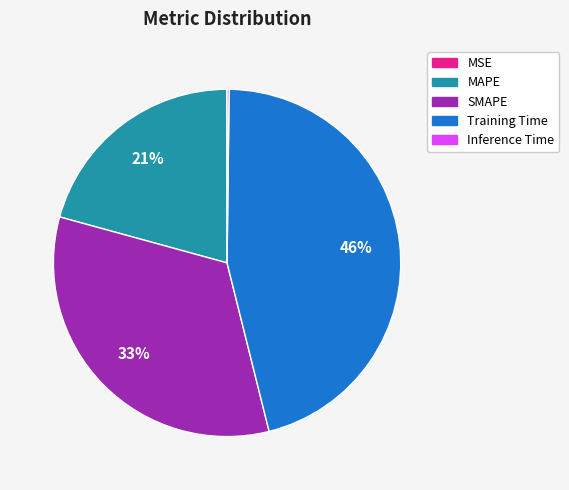

Which has a higher value, MAPE or Training Time?

Training Time